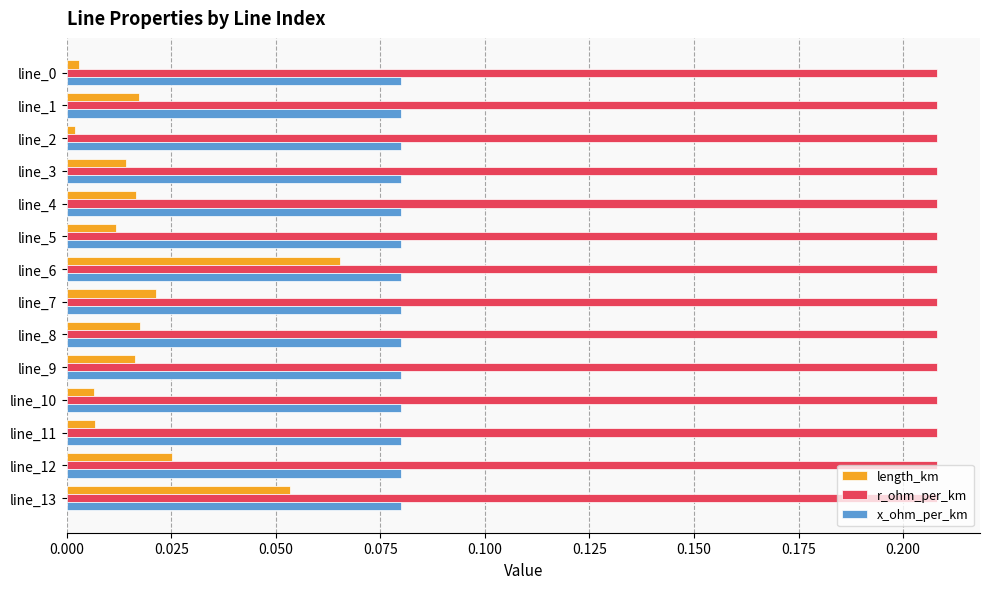

True or false: length_km has a value of 0.0 at line_4.

True